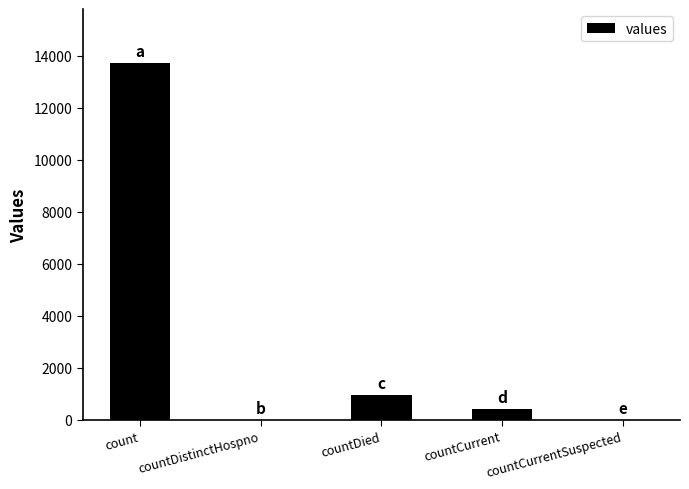

Are the bars horizontal?

No